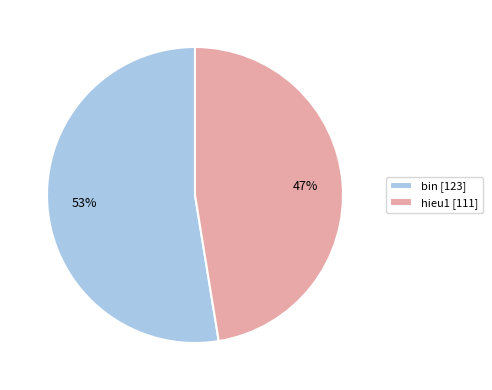

Rank the categories by value from highest to lowest.

bin, hieu1